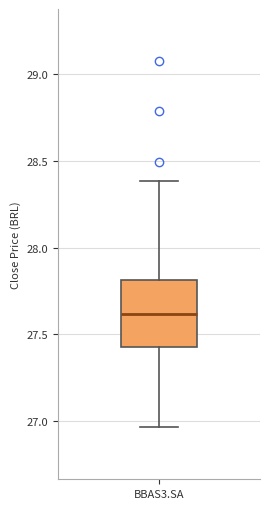

Transcribe this box plot: give where the median line is, the range the box spans, and where the two whiskers end, as read against the y-axis. The values are not printed on the chart, so give them approximately, as read against the axis.

median 27.60, box 27.45 to 27.80, whiskers 26.95 to 28.40